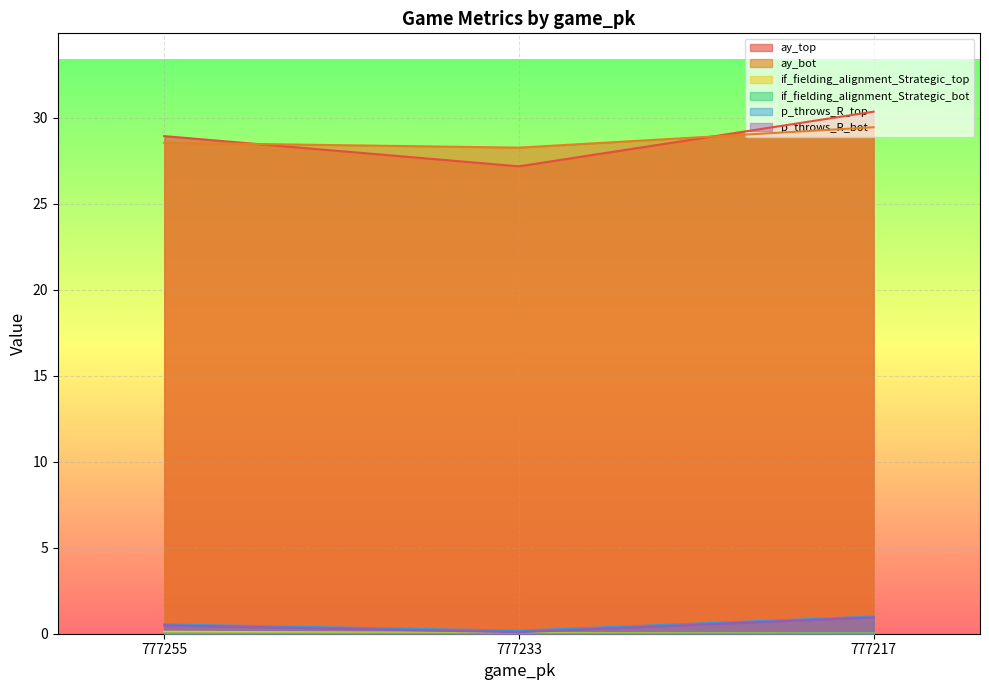

At which category does the chart reach its minimum across all series?

777233